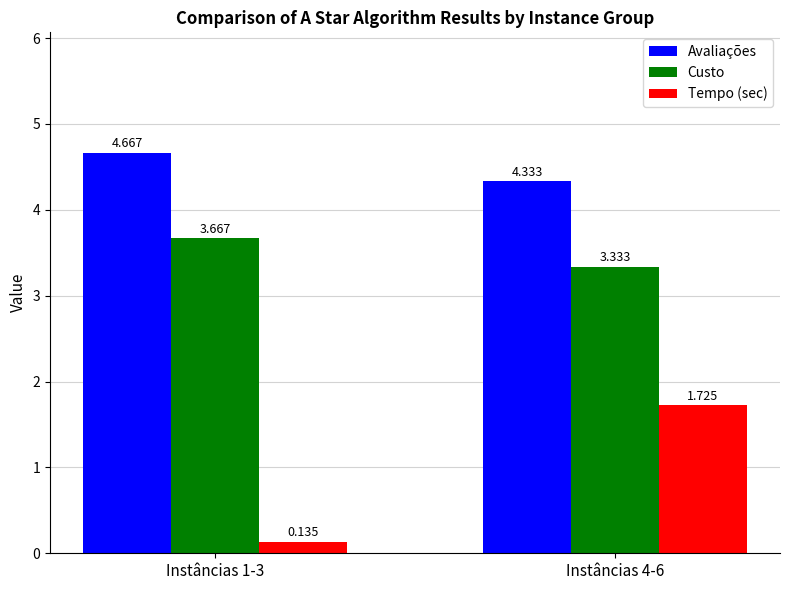

At Instâncias 4-6, list the series in order from smallest to largest.

Tempo (sec), Custo, Avaliações